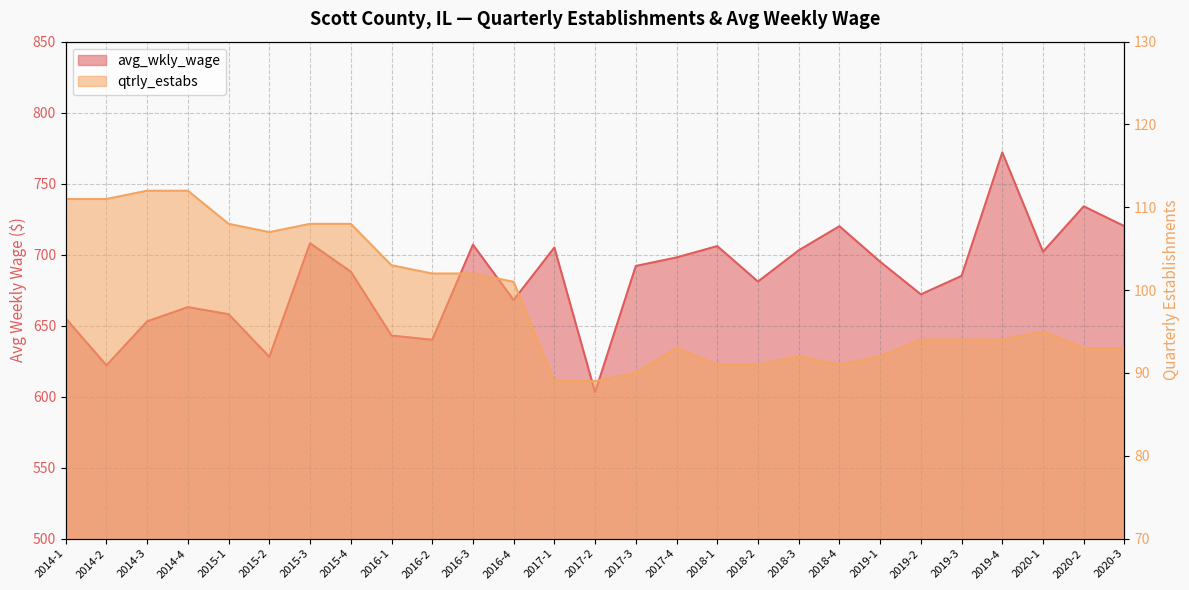

At which category does the chart reach its minimum across all series?

2017-1